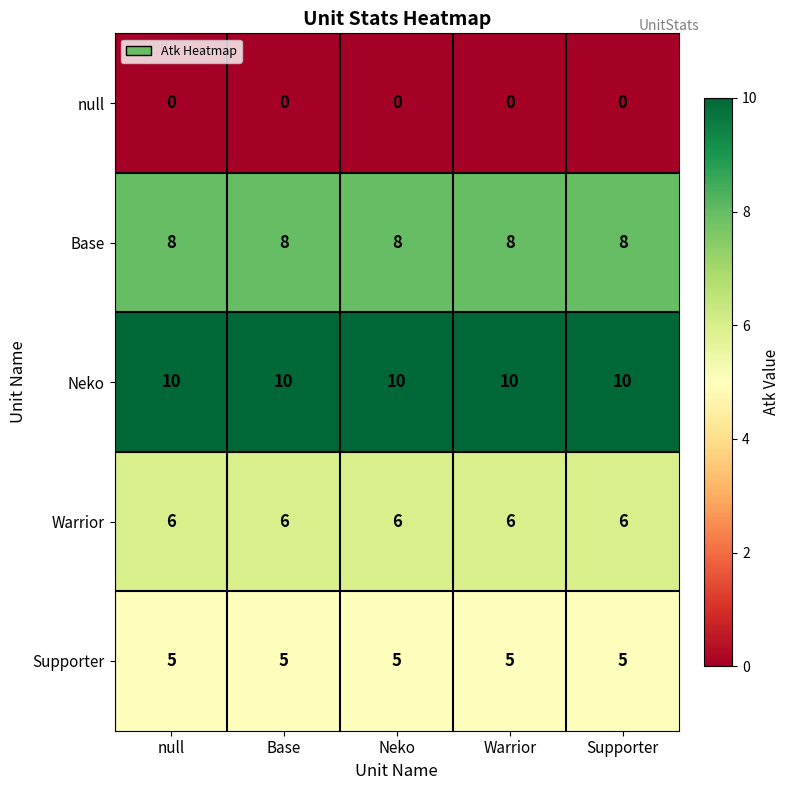

At how many categories does at least one series exceed 2?

5